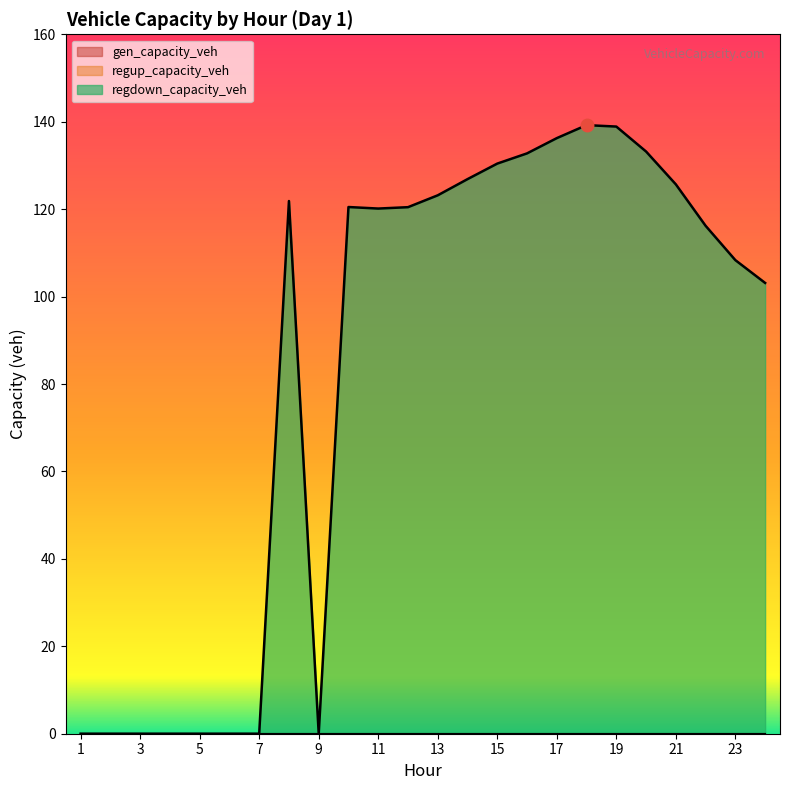

Reading right to left, list all the values displayed in this chart.

gen_capacity_veh: 0.0	0.0	0.0	0.0	0.0	0.0	0.0	0.0	0.0	0.0	0.0	0.0	0.0	0.0	0.0	0.0	0.0	0.0	0.0	0.0	0.0	0.0	0.0	0.0
regup_capacity_veh: 0.0	0.0	0.0	0.0	0.0	0.0	0.0	0.0	0.0	0.0	0.0	0.0	0.0	0.0	0.0	0.0	0.0	0.0	0.0	0.0	0.0	0.0	0.0	0.0
regdown_capacity_veh: 103.1	108.3	116.2	125.7	133.2	138.9	139.2	136.2	132.8	130.4	126.9	123.2	120.5	120.1	120.5	0.0	121.9	0.0	0.0	0.0	0.0	0.0	0.0	0.0